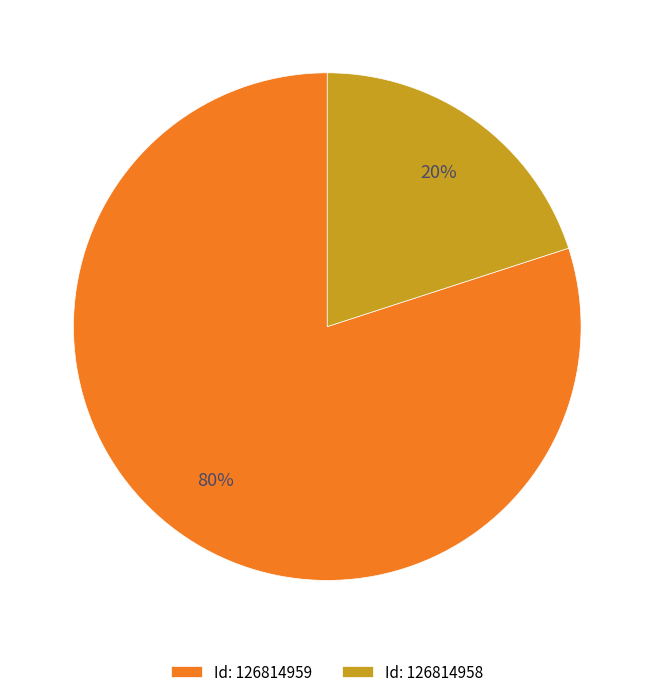

Does any single category account for the majority?

Yes